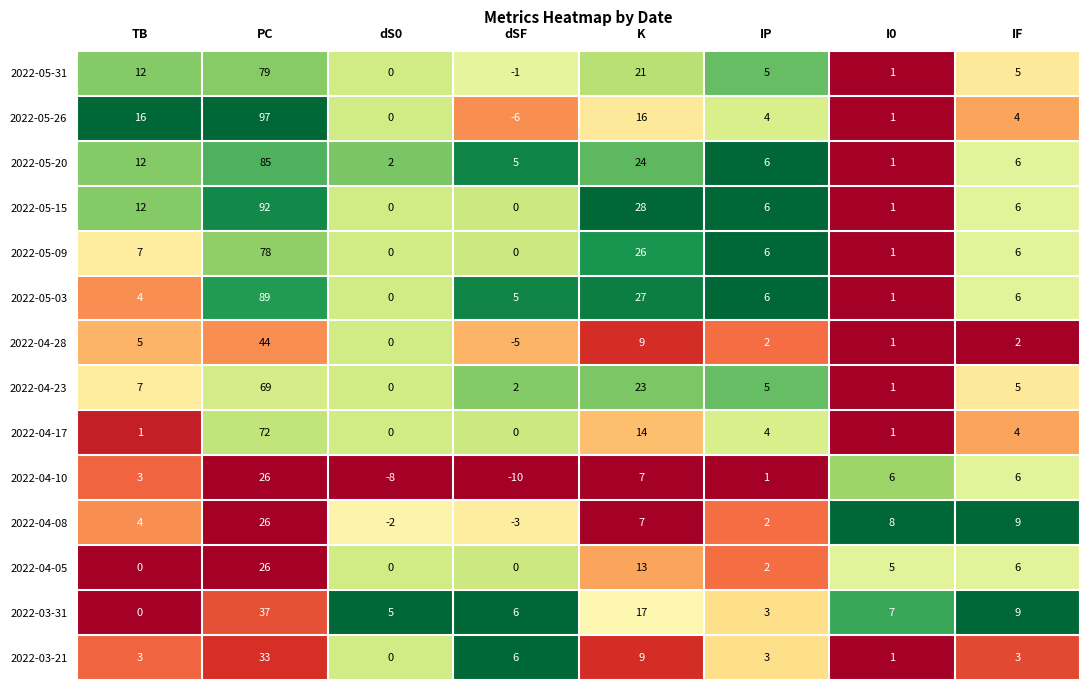

What is the difference between the 2022-04-05 values at PC and K?

13